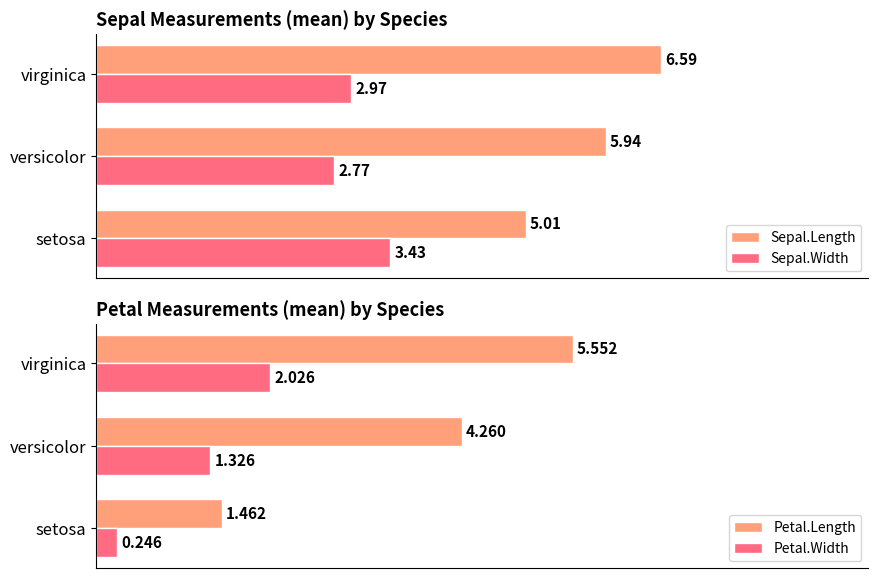

Which category has the highest value in the Petal.Width series?

virginica